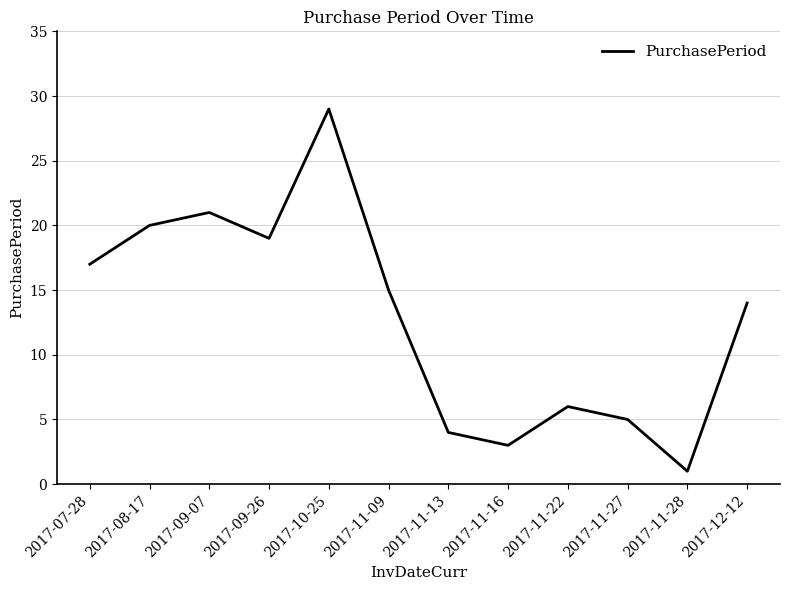

What is the difference between the maximum and minimum values?

28